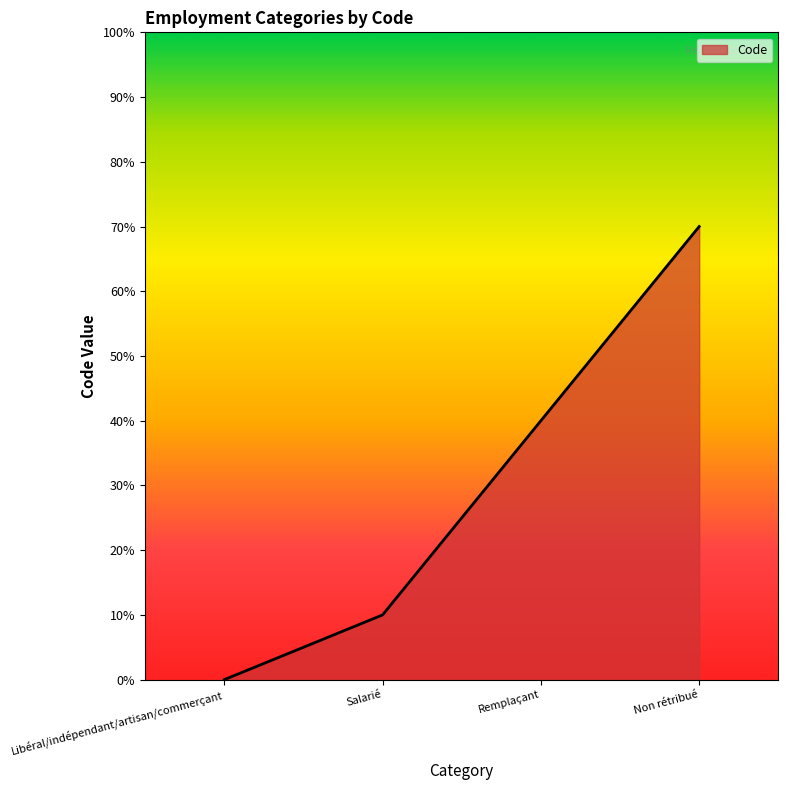

Reading left to right, extract all data points from this chart.

0	1	4	7